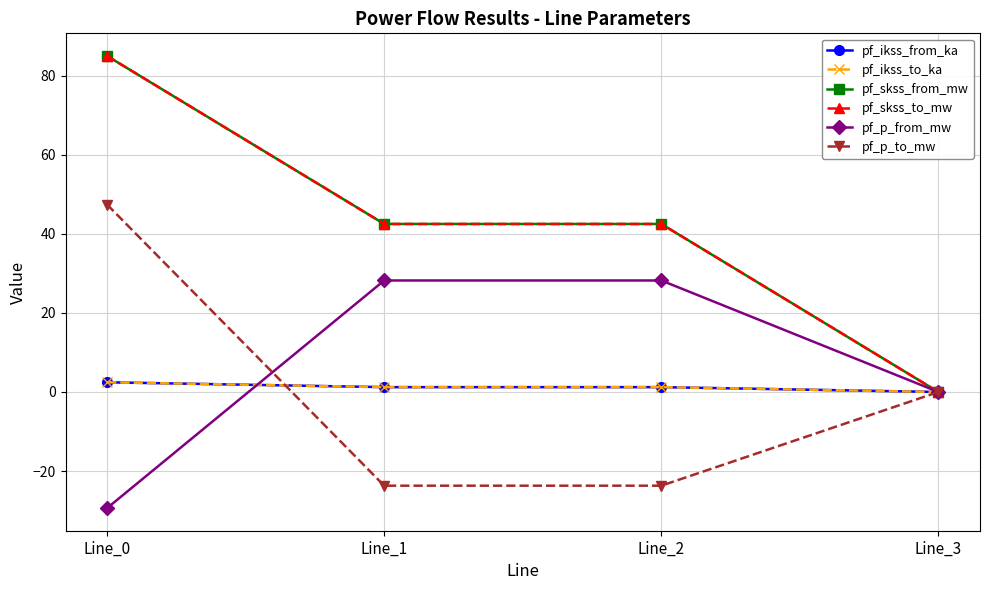

Reading left to right, list all the values displayed in this chart.

pf_ikss_from_ka: Line_0=2.5	Line_1=1.2	Line_2=1.2	Line_3=0.0
pf_ikss_to_ka: Line_0=2.5	Line_1=1.2	Line_2=1.2	Line_3=0.0
pf_skss_from_mw: Line_0=85.0	Line_1=42.5	Line_2=42.5	Line_3=0.0
pf_skss_to_mw: Line_0=85.0	Line_1=42.5	Line_2=42.5	Line_3=0.0
pf_p_from_mw: Line_0=-29.4	Line_1=28.2	Line_2=28.2	Line_3=0.0
pf_p_to_mw: Line_0=47.4	Line_1=-23.7	Line_2=-23.7	Line_3=0.0